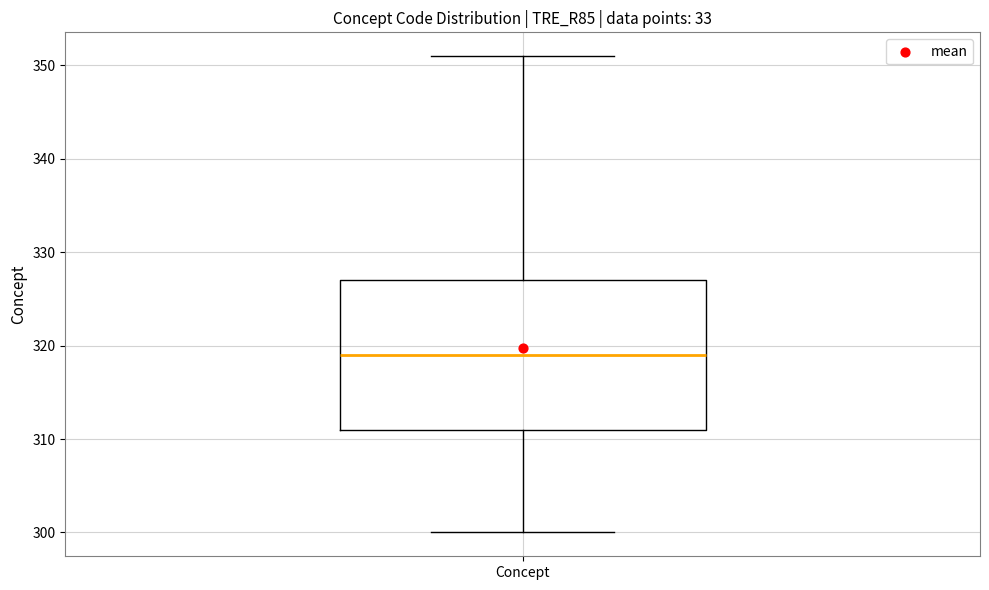

Transcribe this box plot: give where the median line is, the range the box spans, and where the two whiskers end, as read against the y-axis. The values are not printed on the chart, so give them approximately, as read against the axis.

median 319, box 311 to 327, whiskers 300 to 351